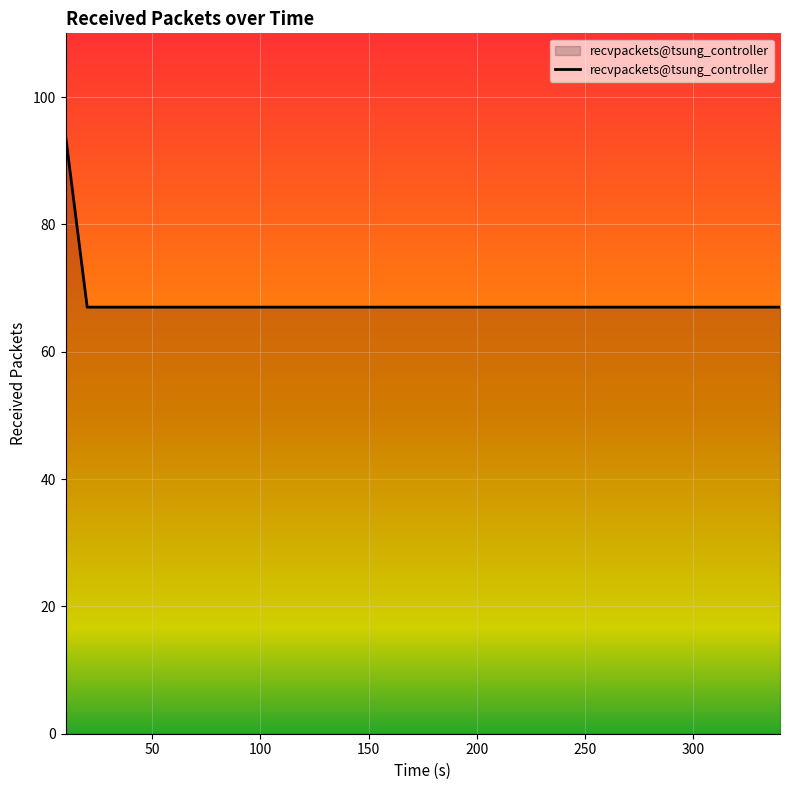

What is the greatest value displayed?

94